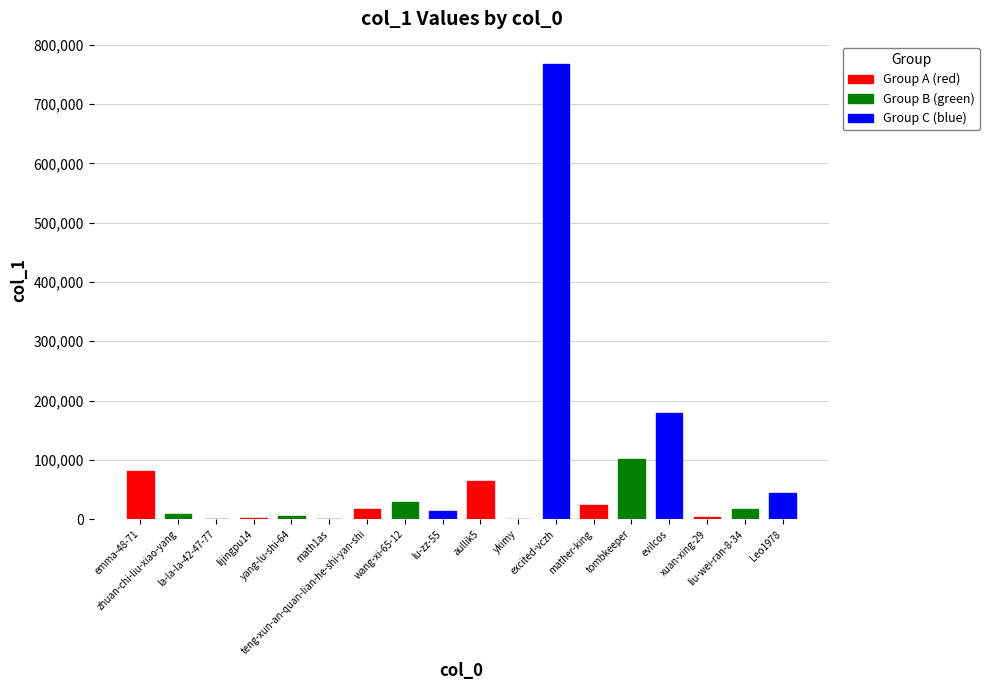

Reading left to right, transcribe all the data shown in this chart.

emma-48-71=81343	zhuan-chi-liu-xiao-yang=8650	la-la-la-42-47-77=1	lijingpu14=1237	yang-lu-shi-64=4644	math1as=707	teng-xun-an-quan-lian-he-shi-yan-shi=17663	wang-xi-65-12=28549	lu-zz-55=13799	aullik5=64299	ykimy=85	excited-vczh=766764	mather-king=23296	tombkeeper=101119	evilcos=178262	xuan-xing-29=3631	liu-wei-ran-8-34=17374	Leo1978=44084